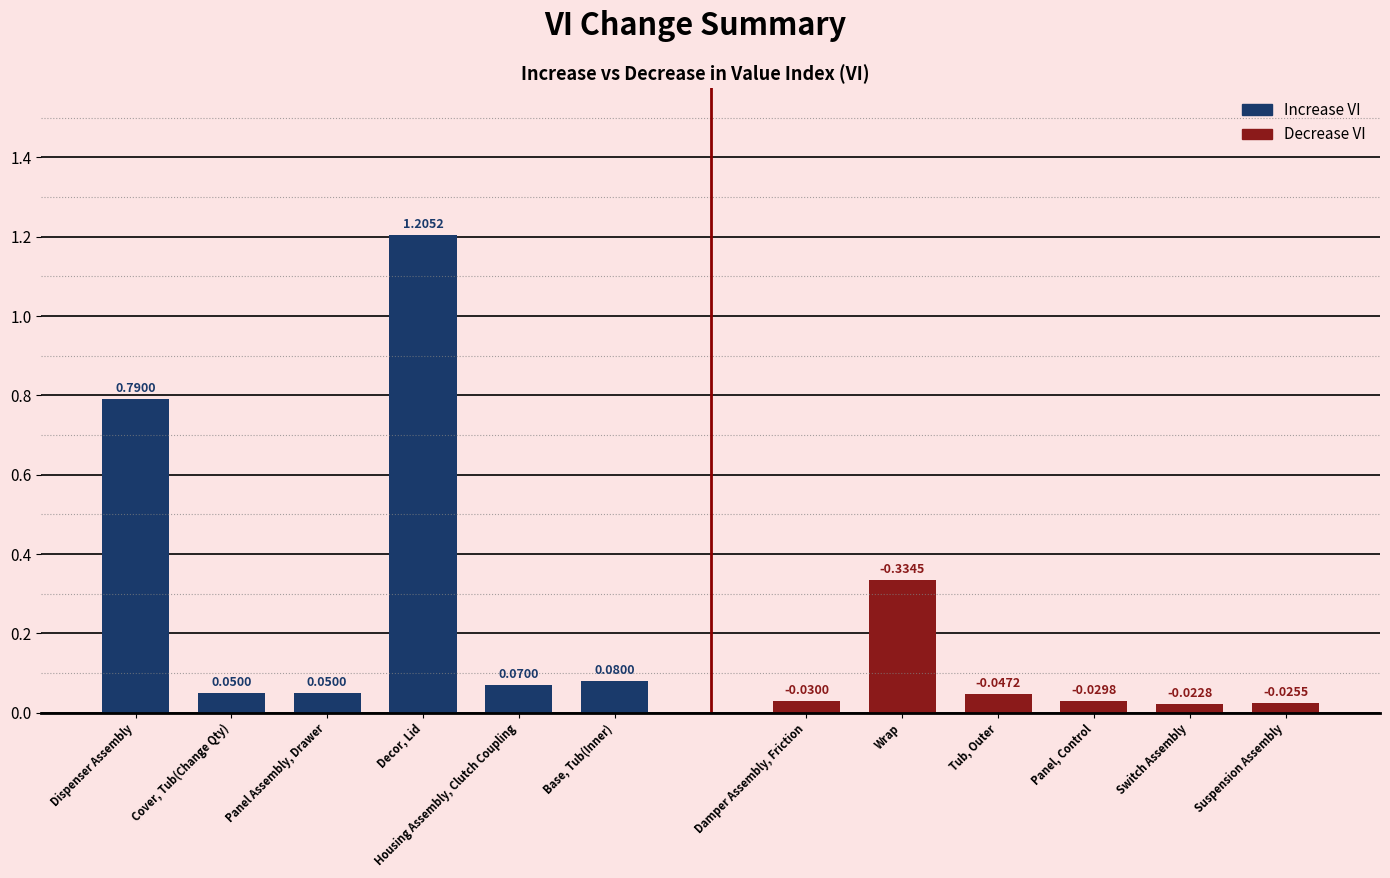

What is the total value across all series at Base, Tub(Inner)?

0.1